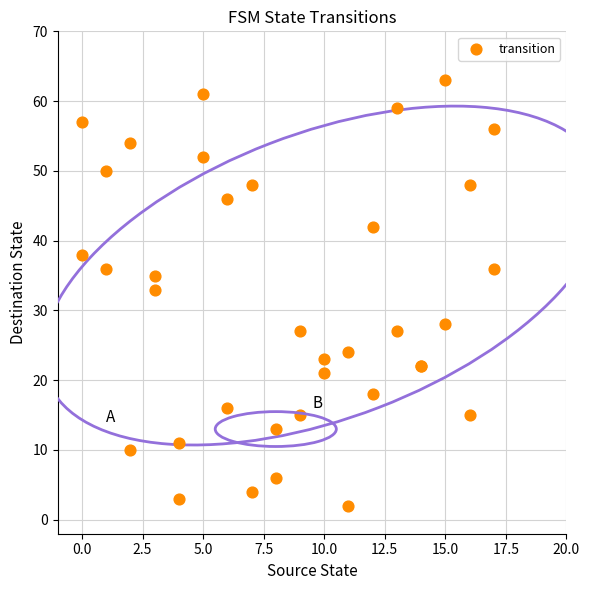

What Y value in the scatter plot is closest to 32?

33